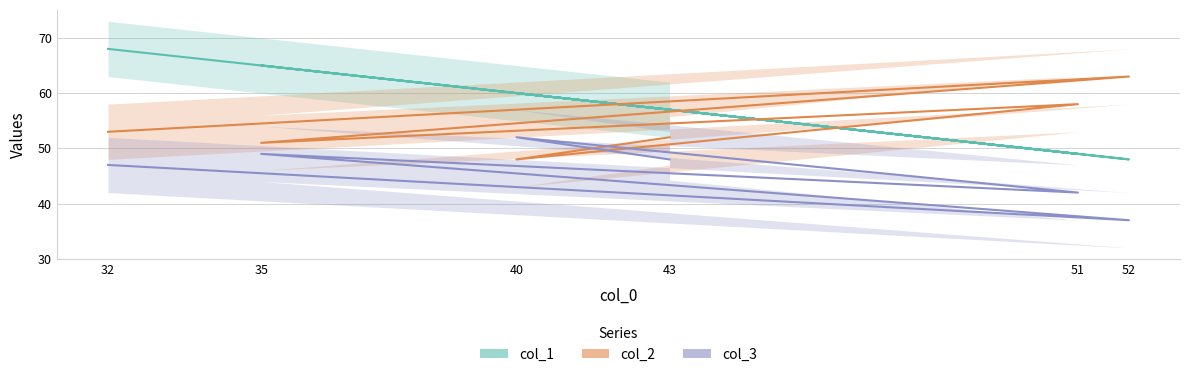

What is the difference between the highest and lowest values at 43?

9